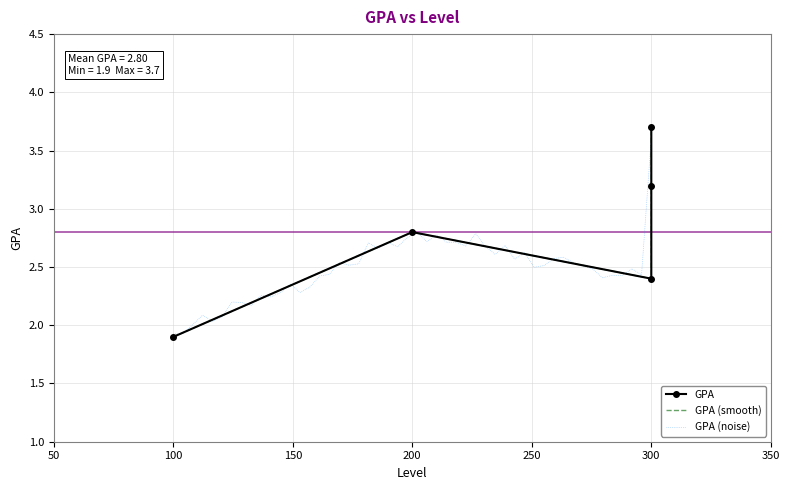

What is the average value?

2.8